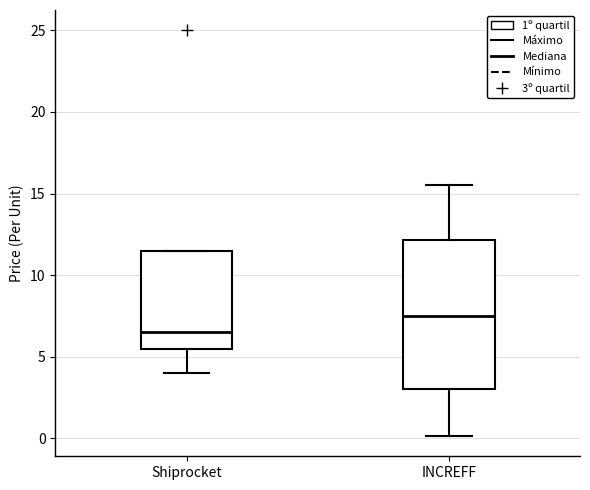

Which box's median line is the highest?

INCREFF